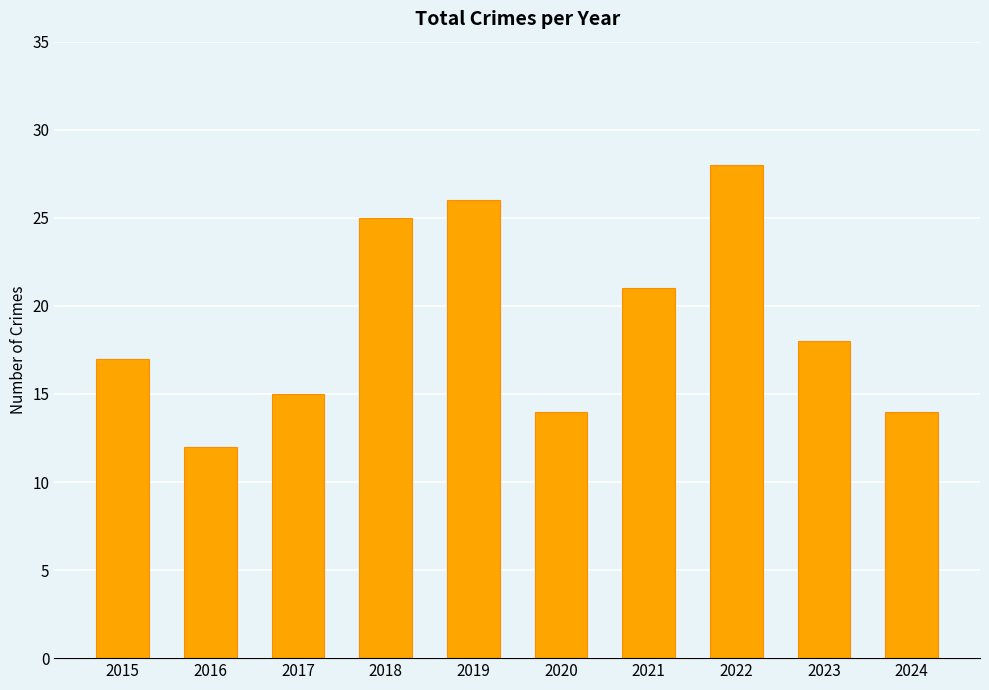

What is the difference between the values at 2016 and 2021?

9